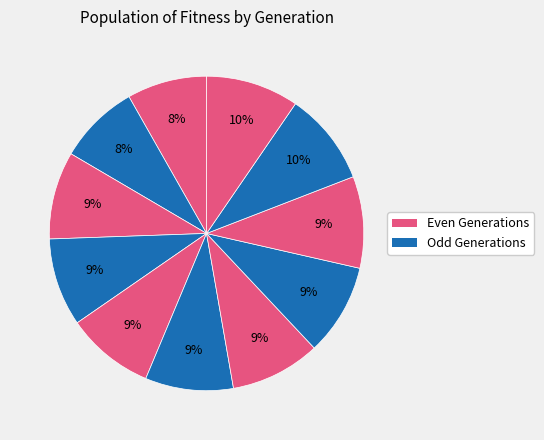

Rank the categories by value from lowest to highest.

0, 1, 2, 3, 4, 5, 6, 7, 8, 9, 10